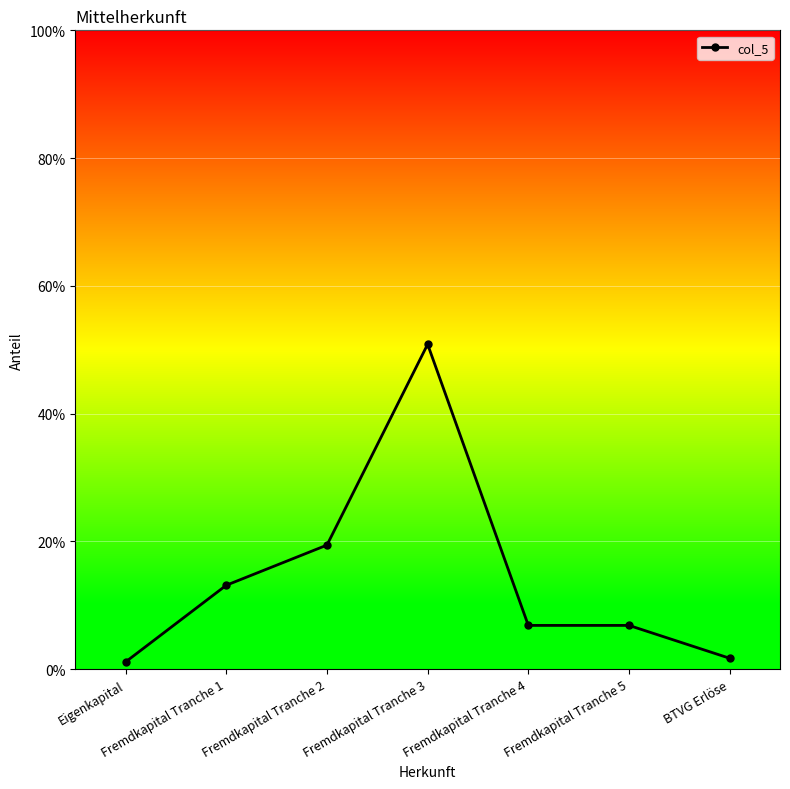

Which label corresponds to the largest value in the chart?

Fremdkapital Tranche 3